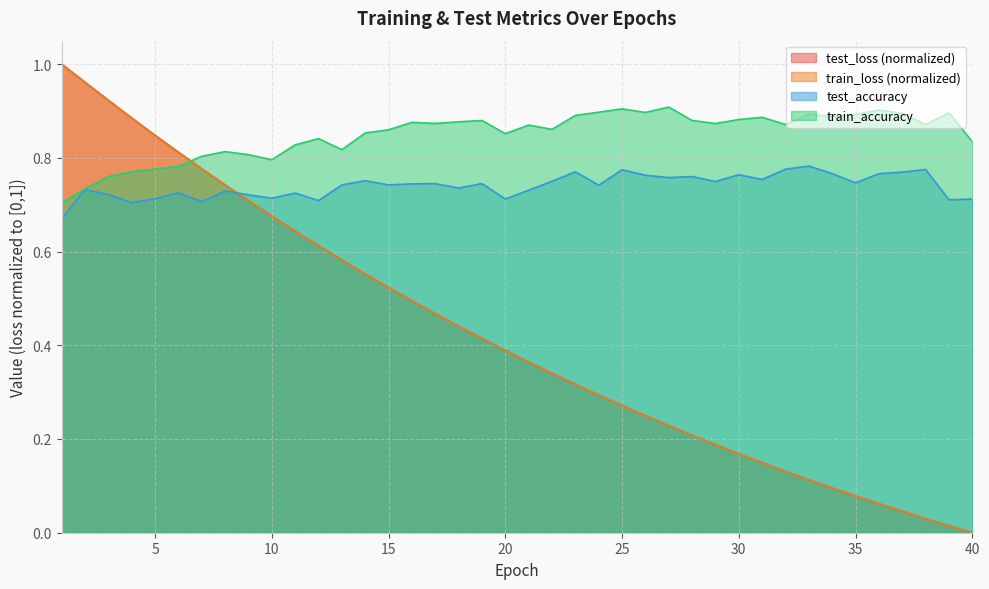

Is the value of train_loss at 7 greater than the value of train_accuracy at 13?

No